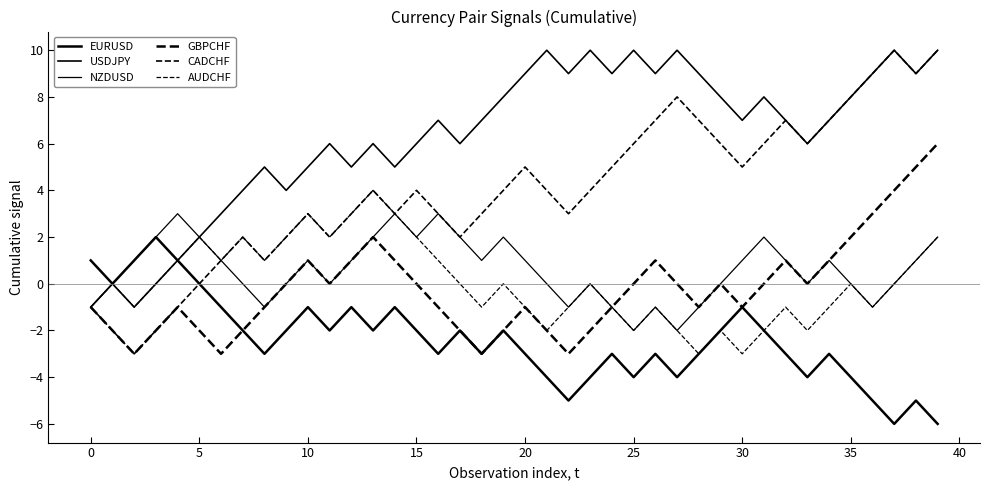

Which series has the largest range (max minus min)?

CADCHF